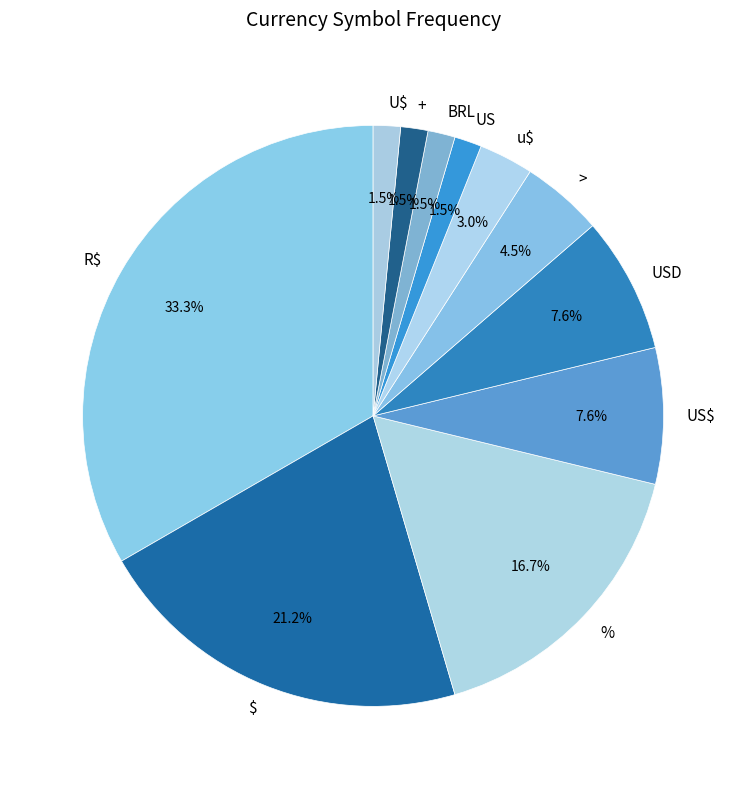

Does any single category account for the majority?

No